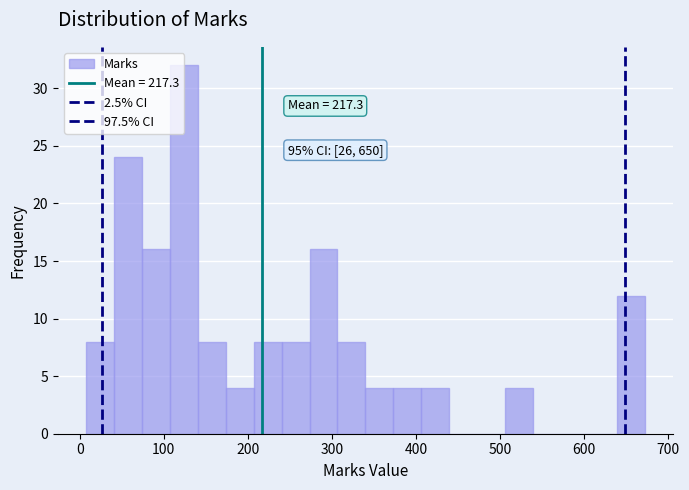

Around what value on the x-axis is the tallest bar? Give the approximate position of its centre, as read against the axis.

120